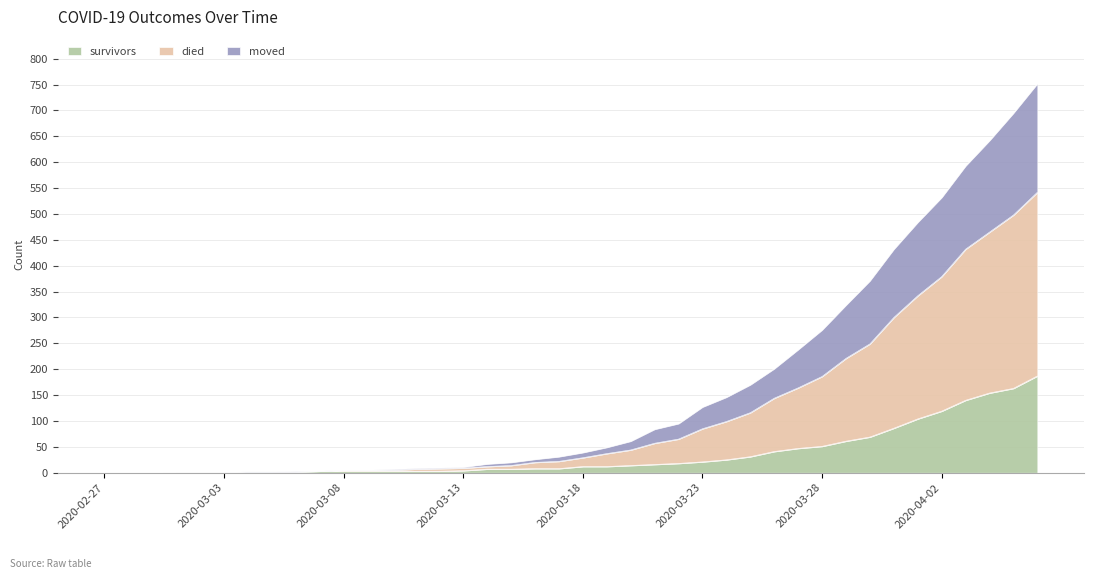

True or false: survivors and moved intersect in this chart.

False